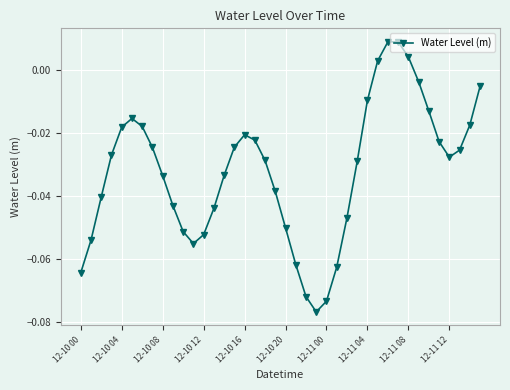

How many points are lower than both their immediate neighbors (excluding endpoints)?

3